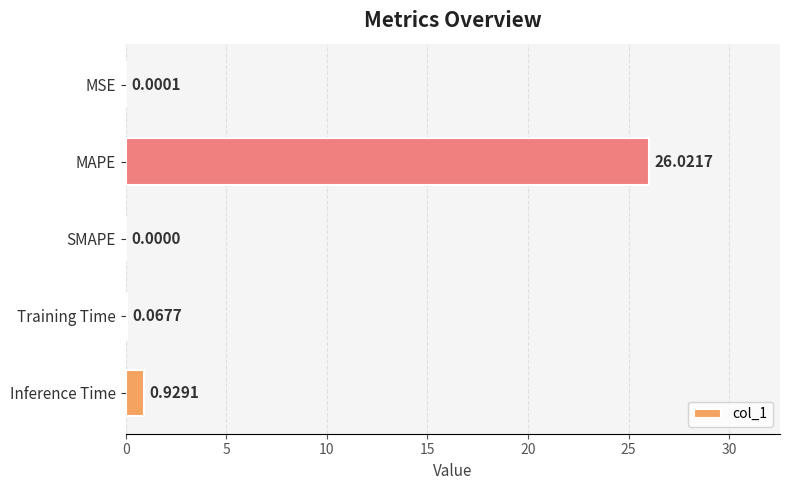

At which category does the chart reach its peak across all series?

MAPE